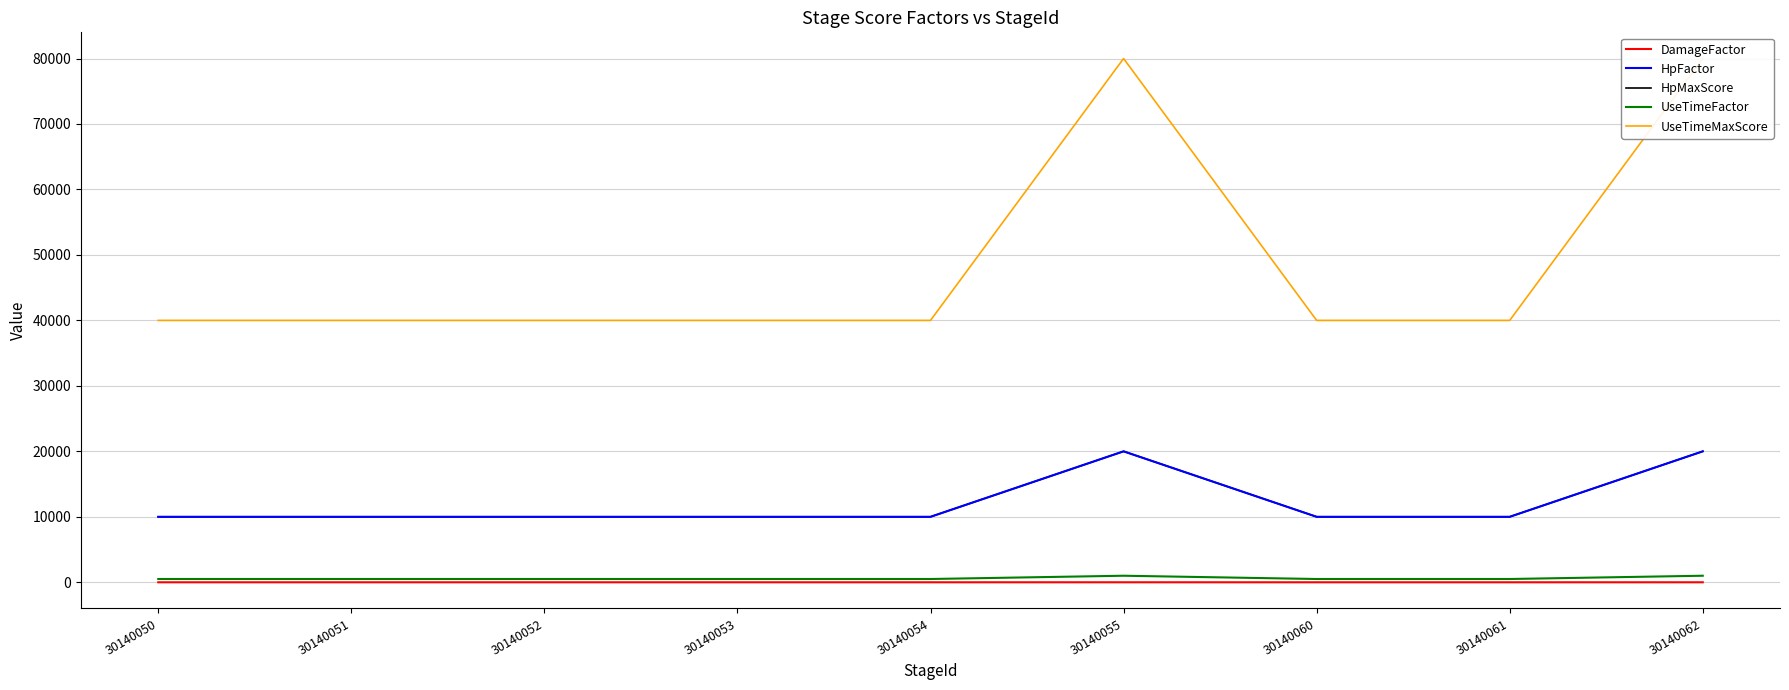

Which has a higher value, 30140054 or 30140053?

30140054